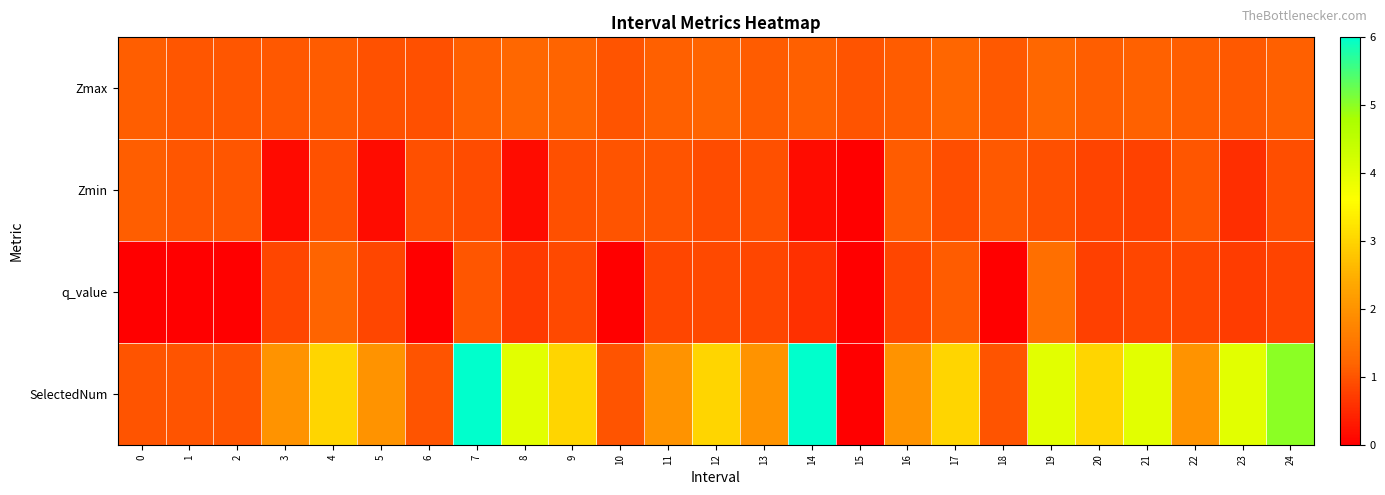

Which has a higher value, 18 or 20?

20